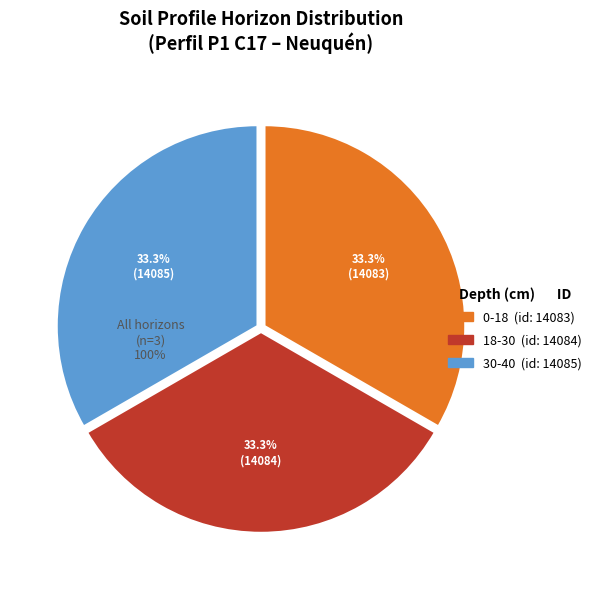

Is there any slice that represents more than half of the pie?

No